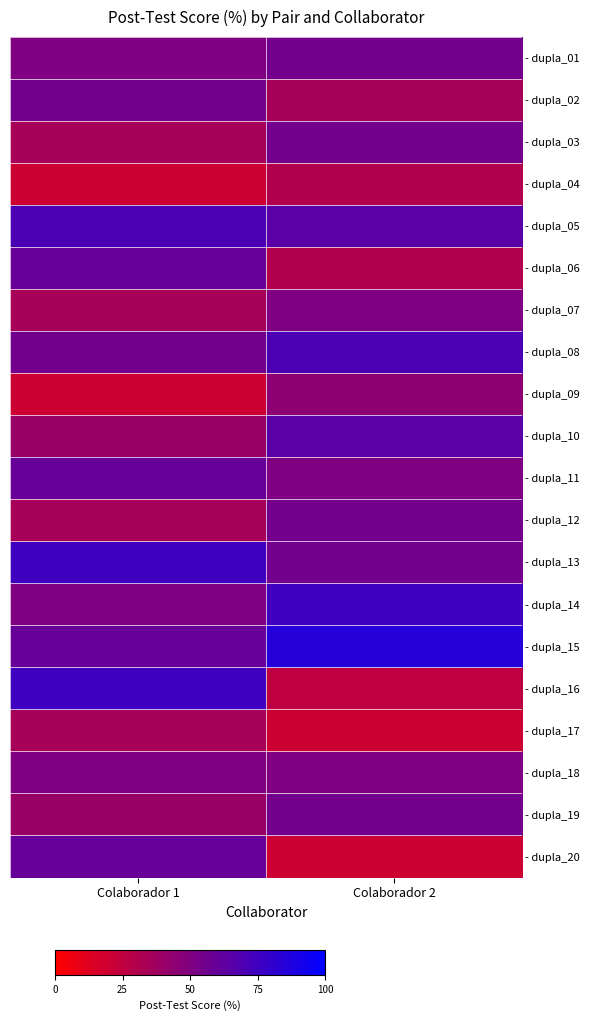

What is the greatest value displayed?

85